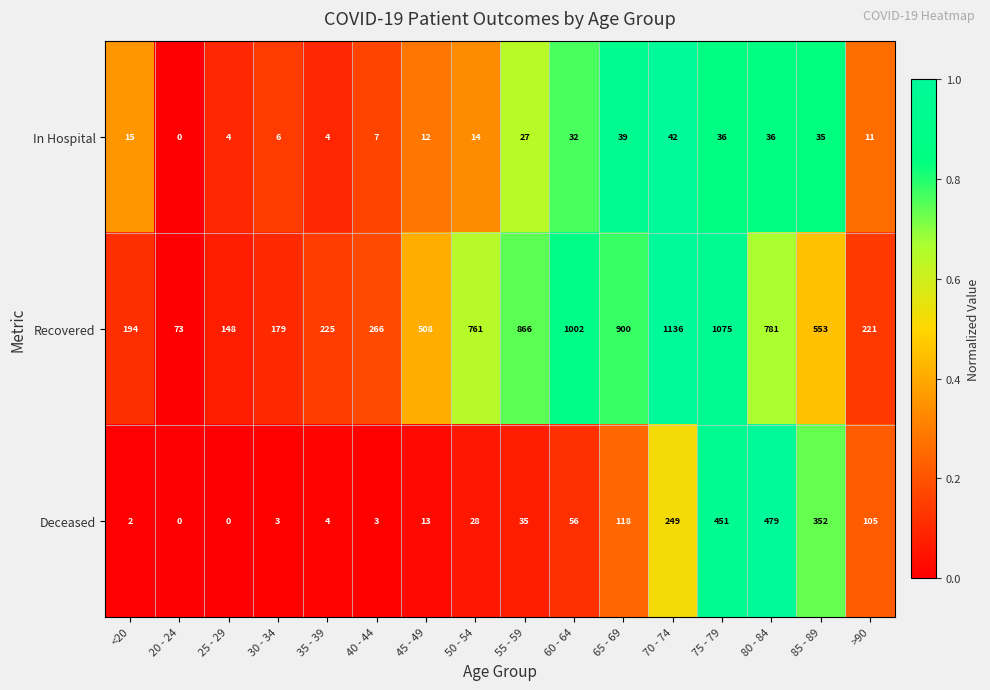

What is the lowest value of the Recovered series?

73